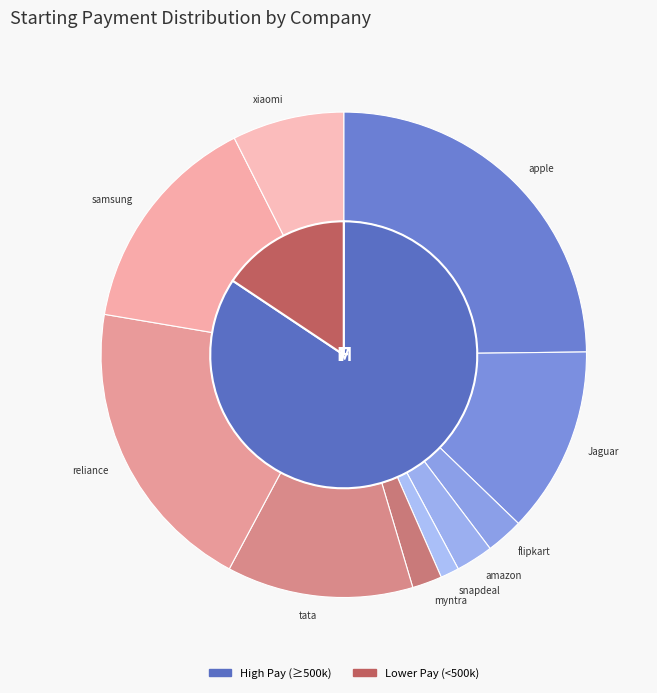

To the nearest percent, what is the difference between the largest and smallest slice percentages?

24%